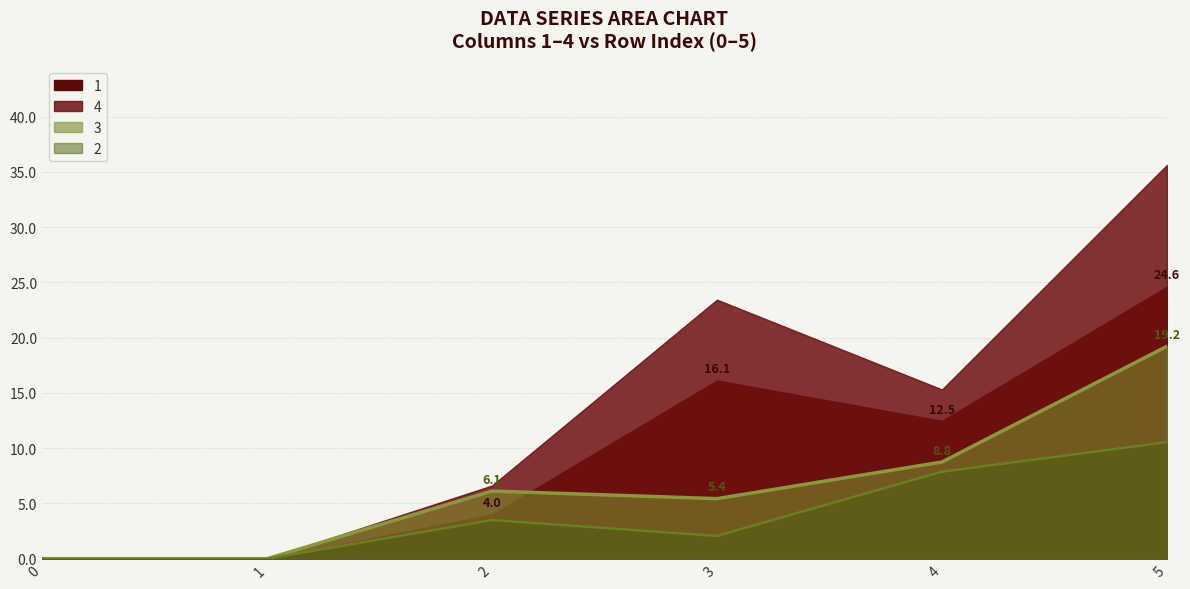

At which category does 3 reach its first local valley?

3